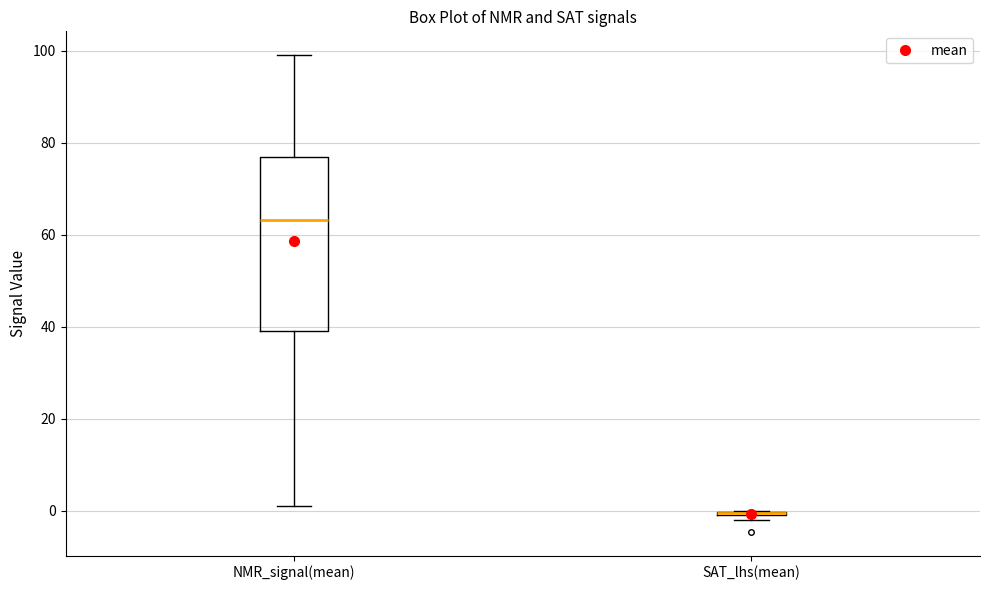

Reading left to right, read every box against the y-axis: the position of its median line, the range the box covers, and the ends of its whiskers. The values are not printed on the chart, so give them approximately, as read against the axis.

NMR_signal(mean): median 64, box 40 to 76, whiskers 2 to 100
SAT_lhs(mean): box collapsed to a line at 0, whiskers -2 to 0